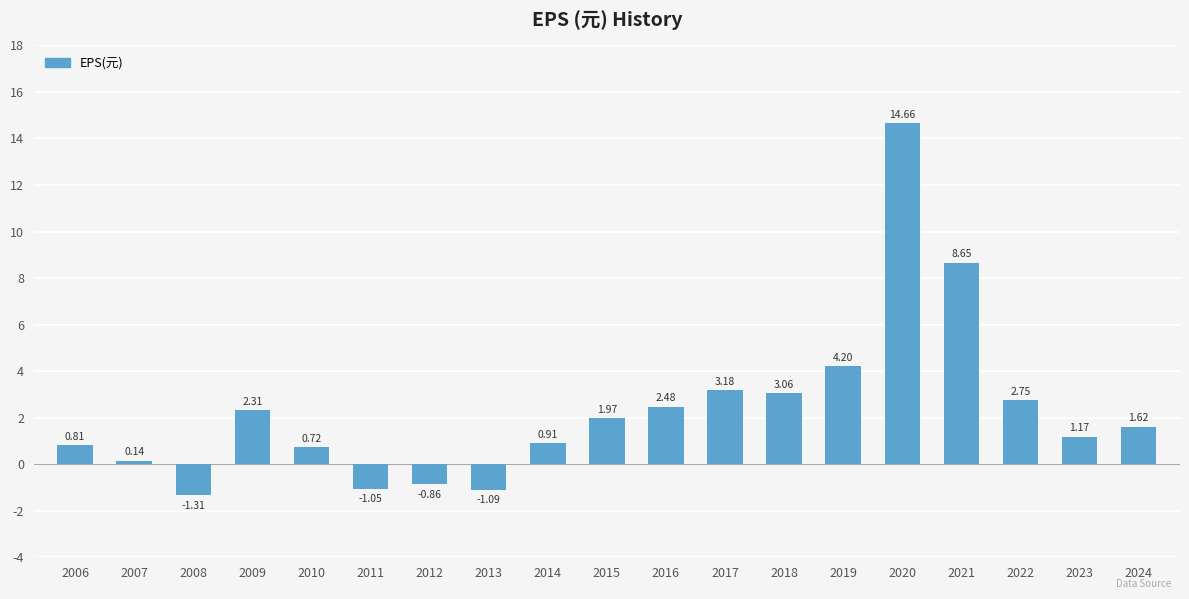

What is the sum of all values?

44.3